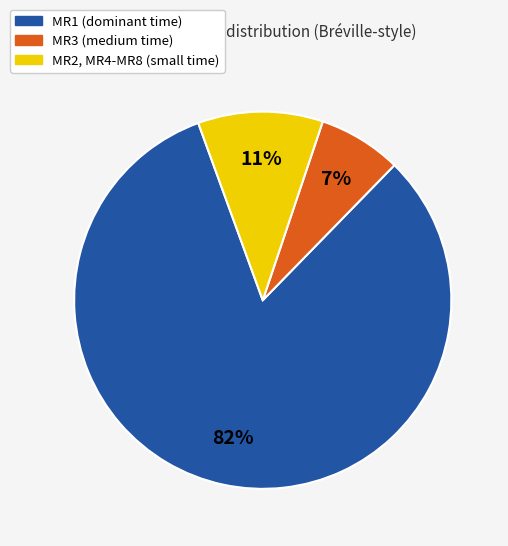

Combined, do MR2, MR4-MR8 (small time) and MR1 (dominant time) account for over 50%?

Yes